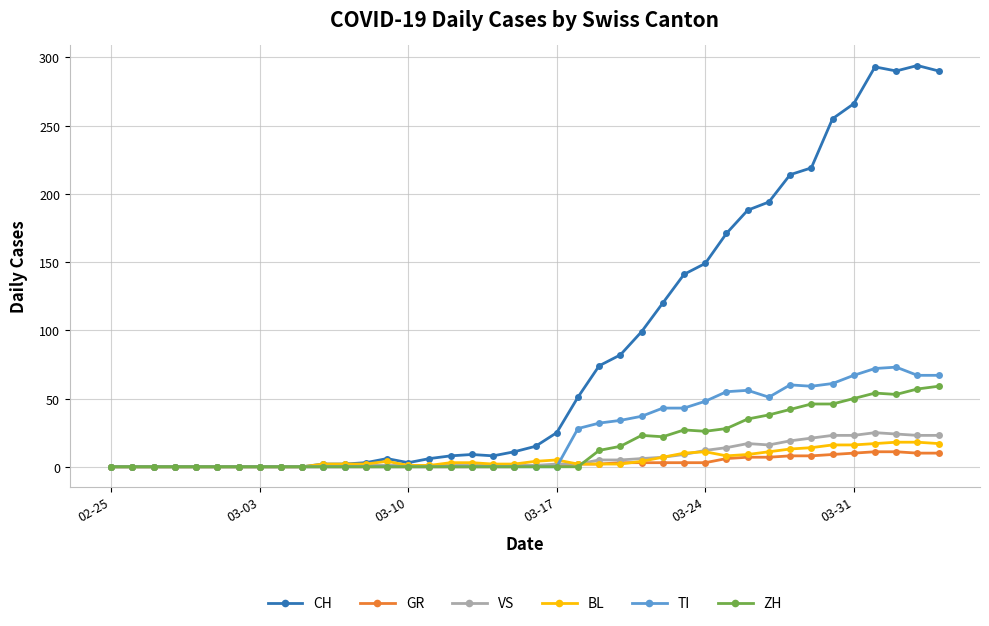

What is the maximum value shown in the chart?

294